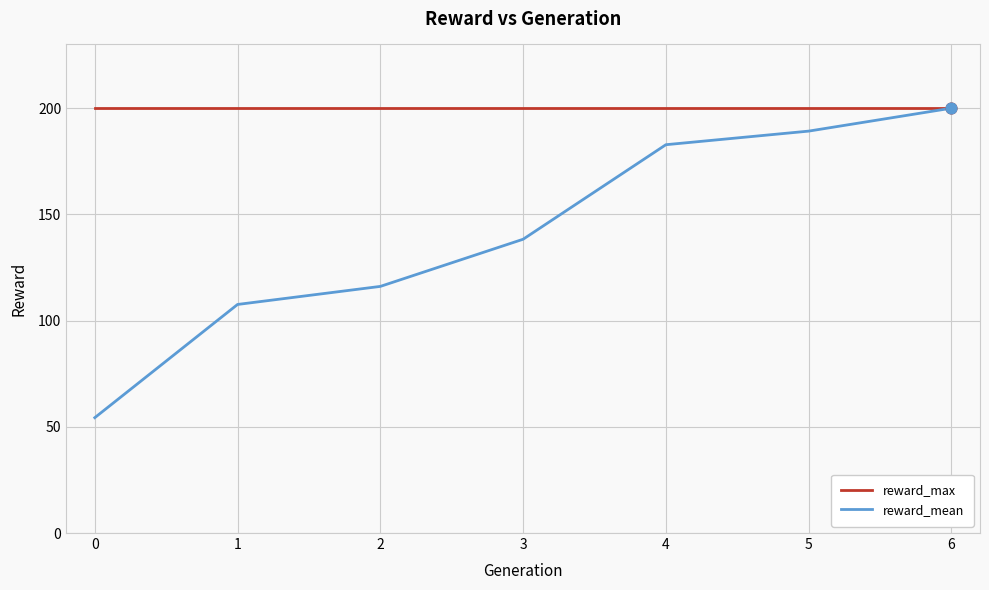

What is the total value across all series at 1?

307.6